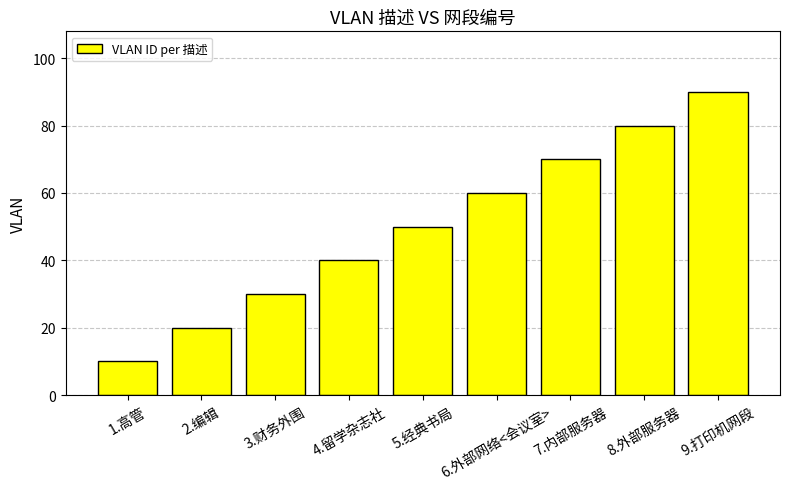

Reading left to right, extract all data points from this chart.

1.高管=10	2.编辑=20	3.财务外围=30	4.留学杂志社=40	5.经典书局=50	6.外部网络<会议室>=60	7.内部服务器=70	8.外部服务器=80	9.打印机网段=90